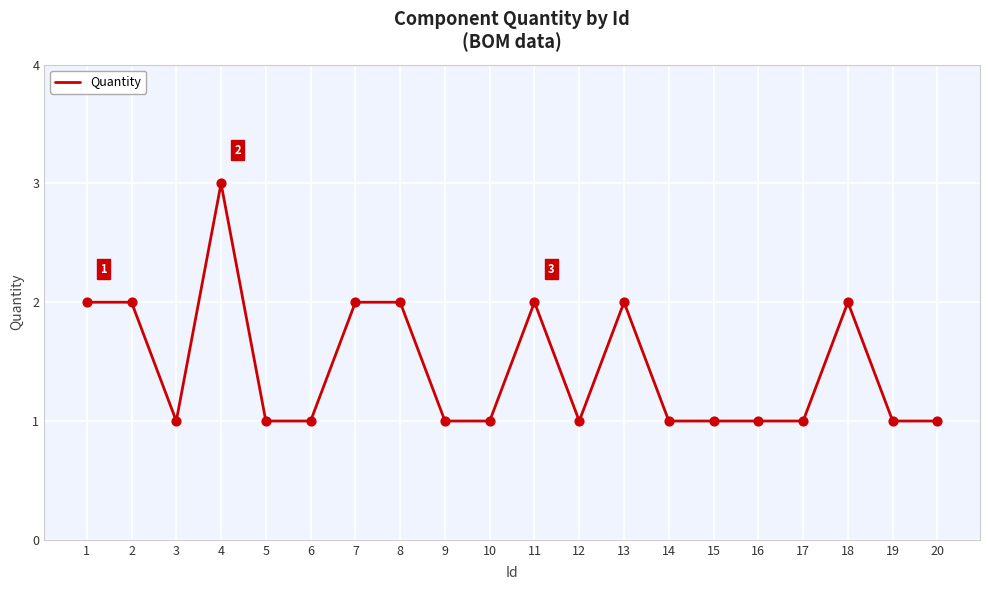

Approximately how many times larger is the value at 10 compared to 20?

1.0